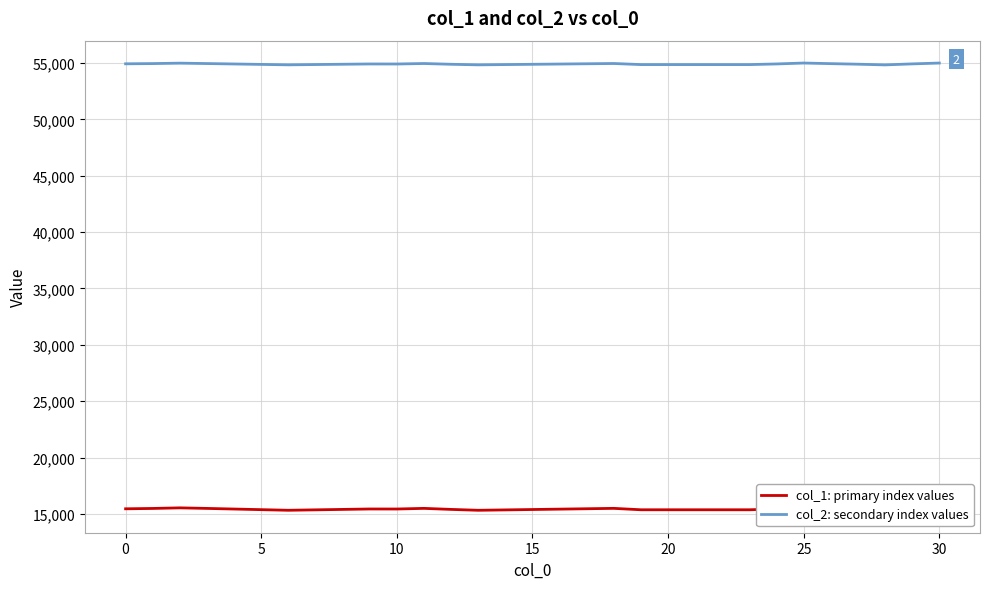

Rank the series by their average value, from lowest to highest.

col_1: primary index values, col_2: secondary index values